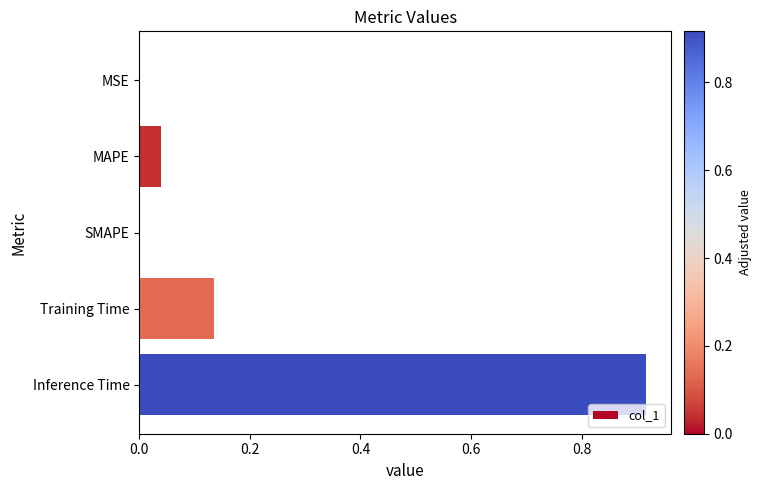

Are the bars grouped side by side (vs. stacked)?

No